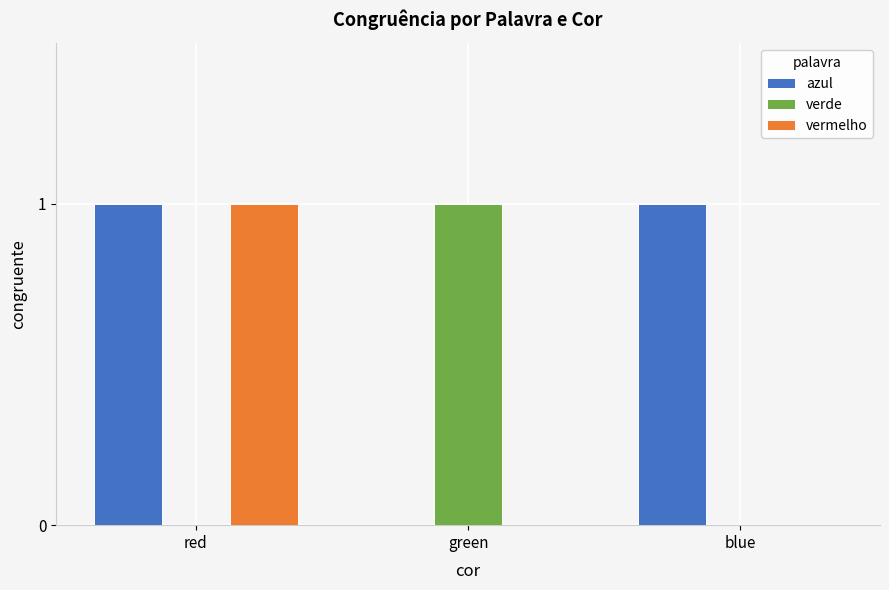

Which series changed the most between red and blue?

vermelho